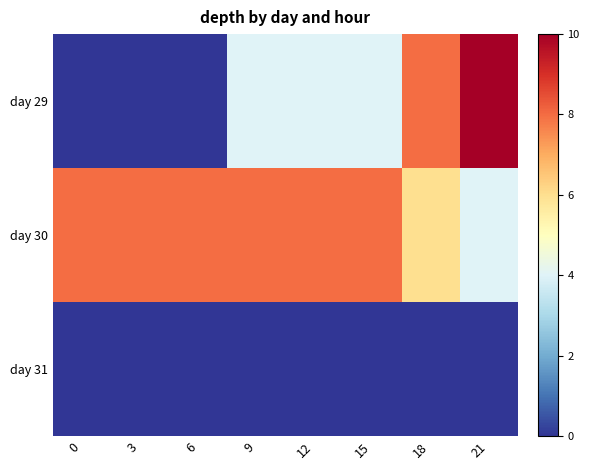

Which series has the largest total across all categories?

day 30